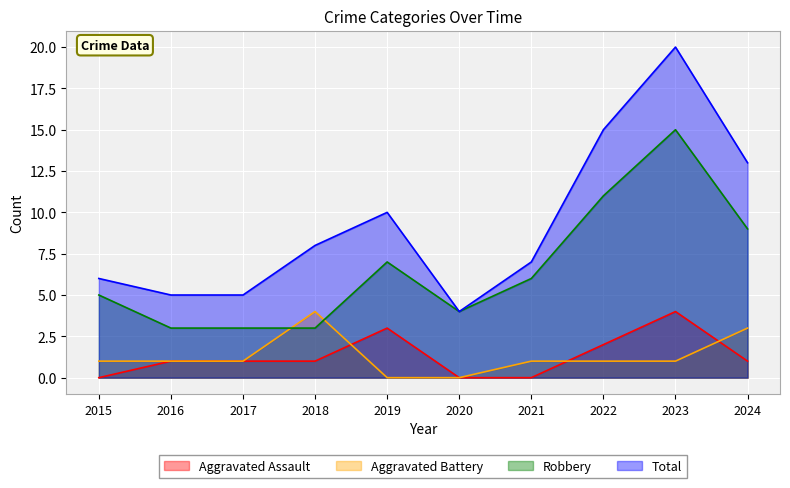

Reading right to left, list all the values displayed in this chart.

Aggravated Assault: 1	4	2	0	0	3	1	1	1	0
Aggravated Battery: 3	1	1	1	0	0	4	1	1	1
Robbery: 9	15	11	6	4	7	3	3	3	5
Total: 13	20	15	7	4	10	8	5	5	6